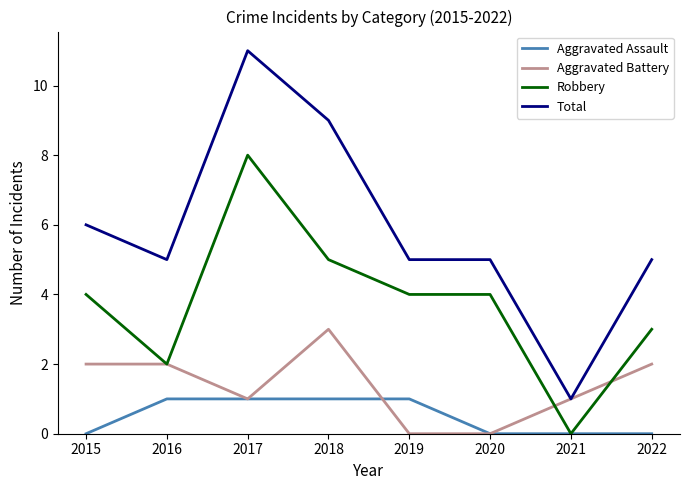

Reading left to right, transcribe all the data shown in this chart.

Aggravated Assault: 2015=0	2016=1	2017=1	2018=1	2019=1	2020=0	2021=0	2022=0
Aggravated Battery: 2015=2	2016=2	2017=1	2018=3	2019=0	2020=0	2021=1	2022=2
Robbery: 2015=4	2016=2	2017=8	2018=5	2019=4	2020=4	2021=0	2022=3
Total: 2015=6	2016=5	2017=11	2018=9	2019=5	2020=5	2021=1	2022=5